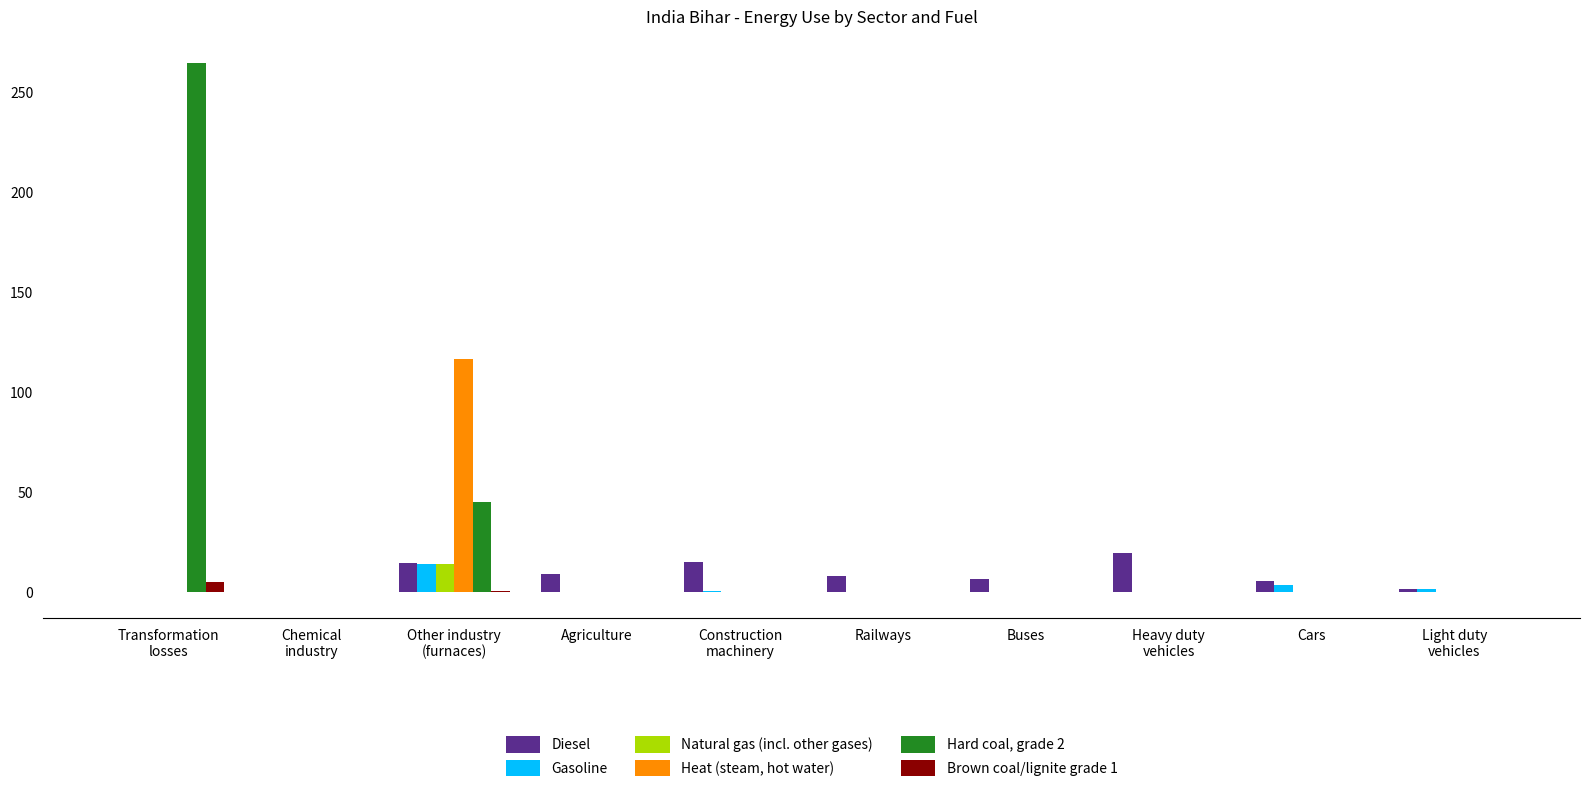

How many groups of bars are there?

10